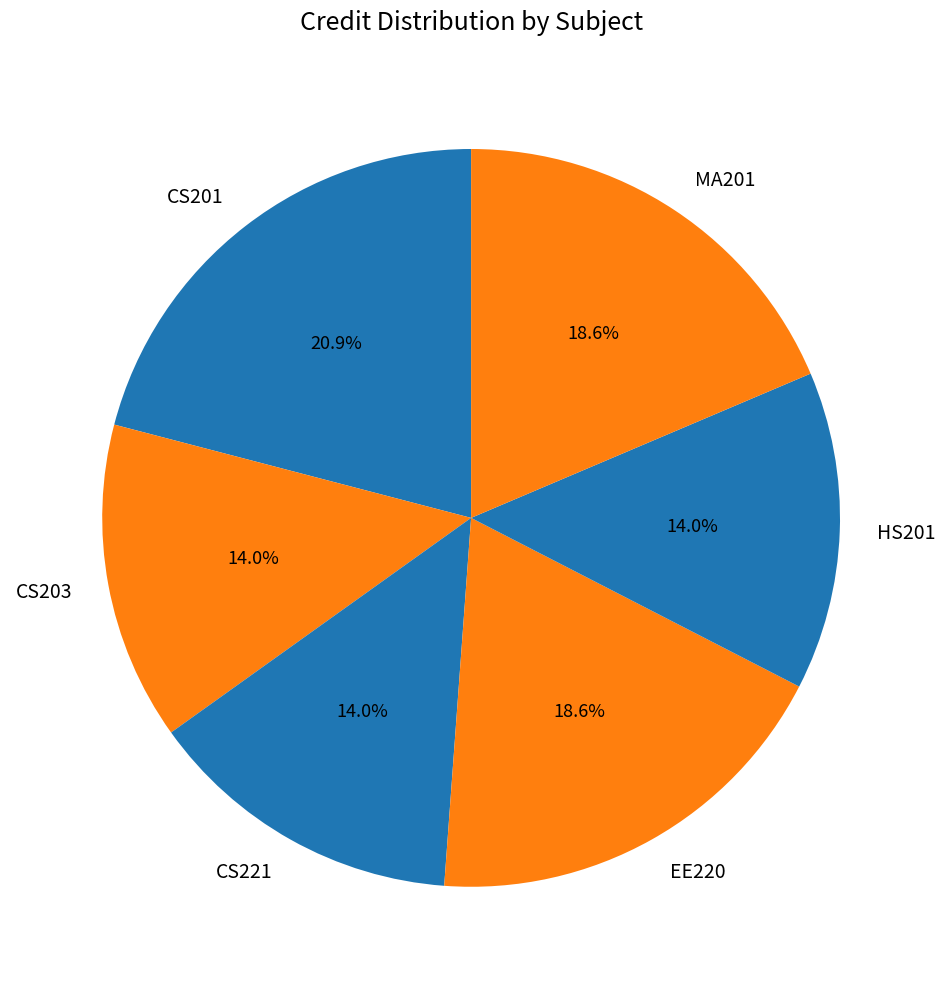

What portion of the pie excludes HS201?

86.0%